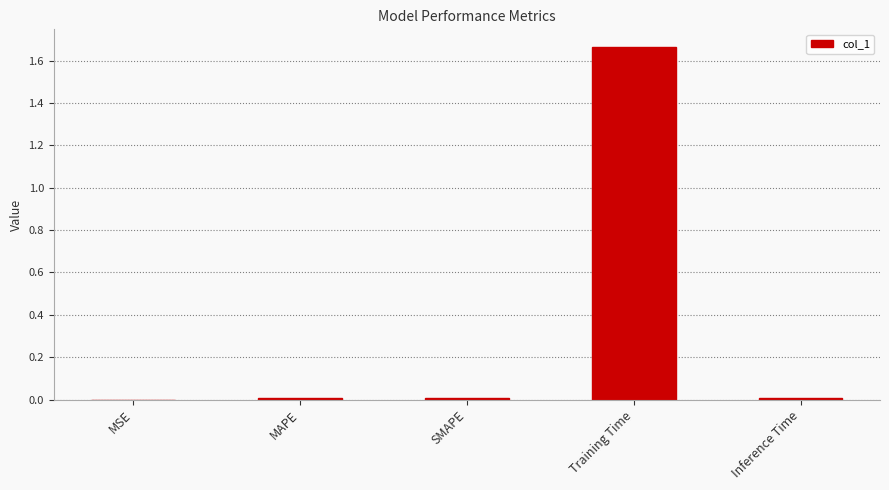

True or false: the data shows 0.0 at MAPE.

True